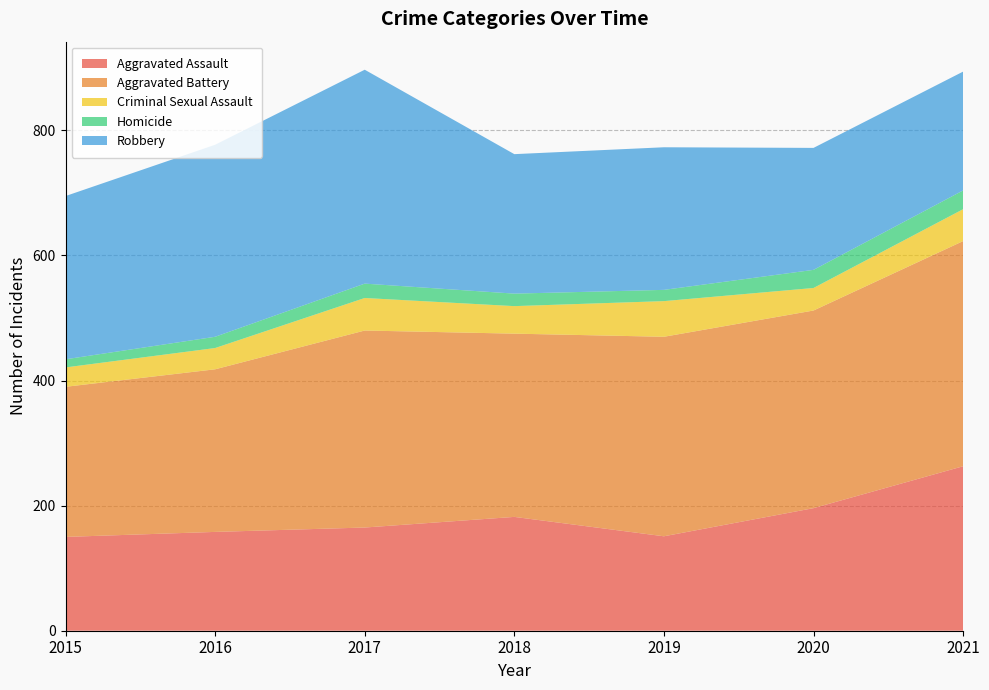

Reading right to left, what are all the values shown in this chart?

Aggravated Assault: 263	196	151	182	165	158	150
Aggravated Battery: 360	316	319	293	315	260	240
Criminal Sexual Assault: 51	36	57	44	52	34	31
Homicide: 30	29	18	20	23	18	13
Robbery: 190	195	228	223	342	307	261